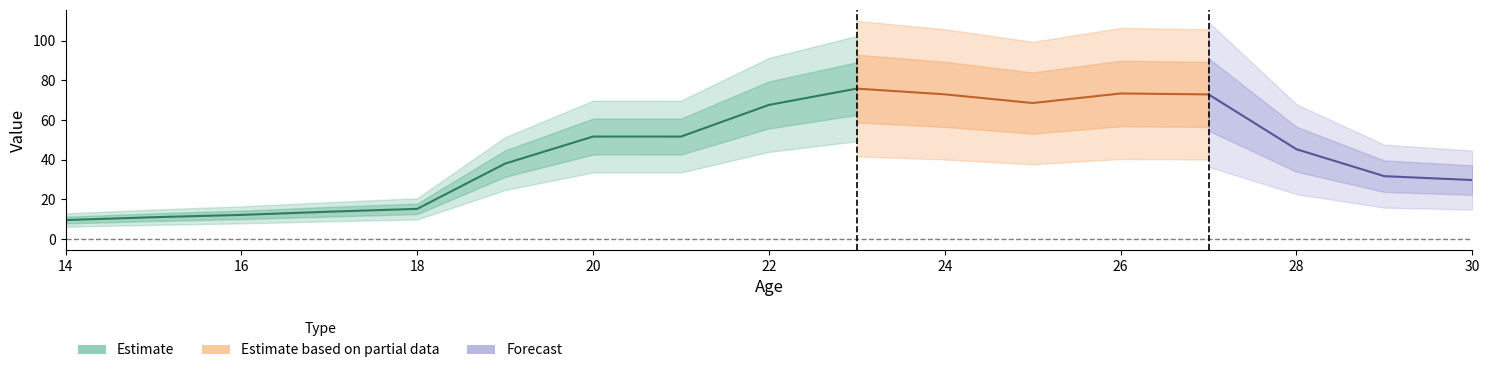

Reading left to right, what are all the values shown in this chart?

14=9.6	15=11.0	16=12.2	17=13.8	18=15.2	19=38.0	20=51.7	21=51.7	22=67.6	23=75.8	24=72.9	25=68.5	26=73.4	27=72.9	28=45.3	29=31.7	30=29.7